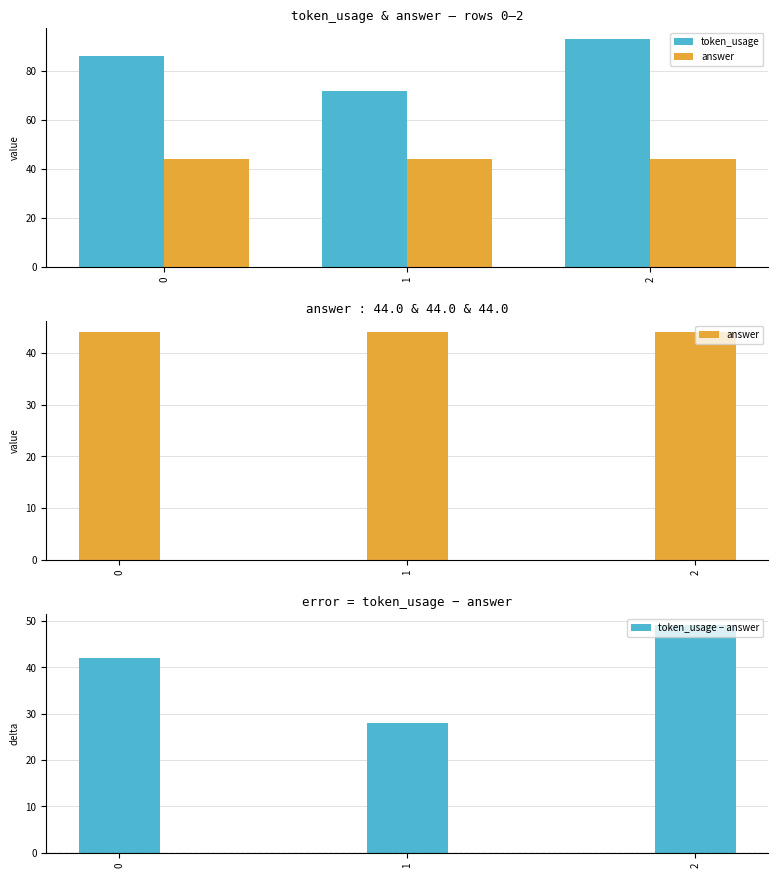

The value of token_usage at 1 is 72. True or false?

True